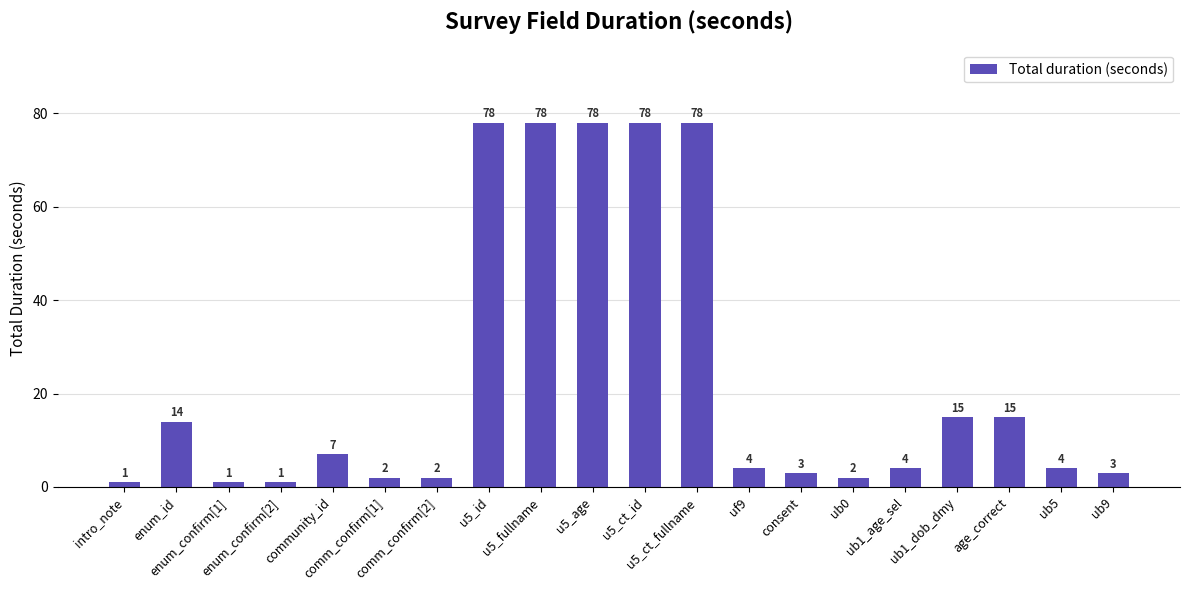

What position from the left is ub9?

20